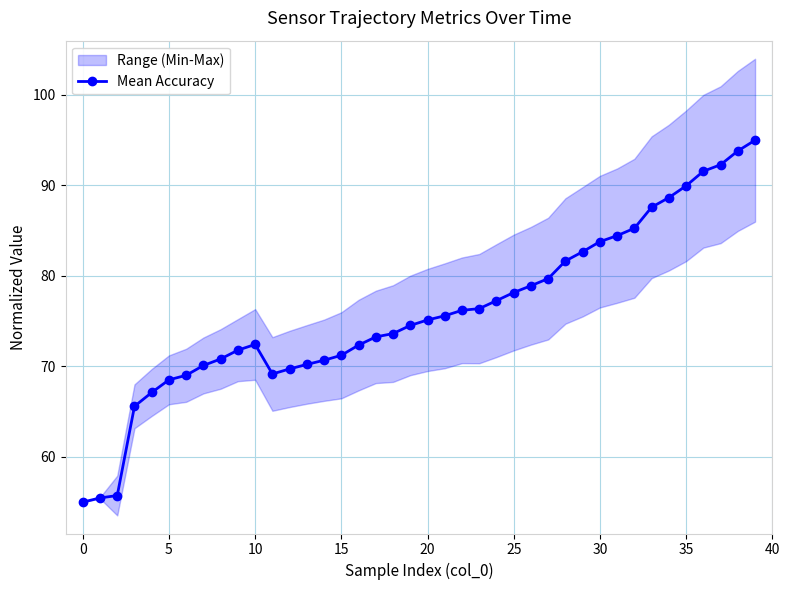

Is it true that the value at 16 is 72.4?

True